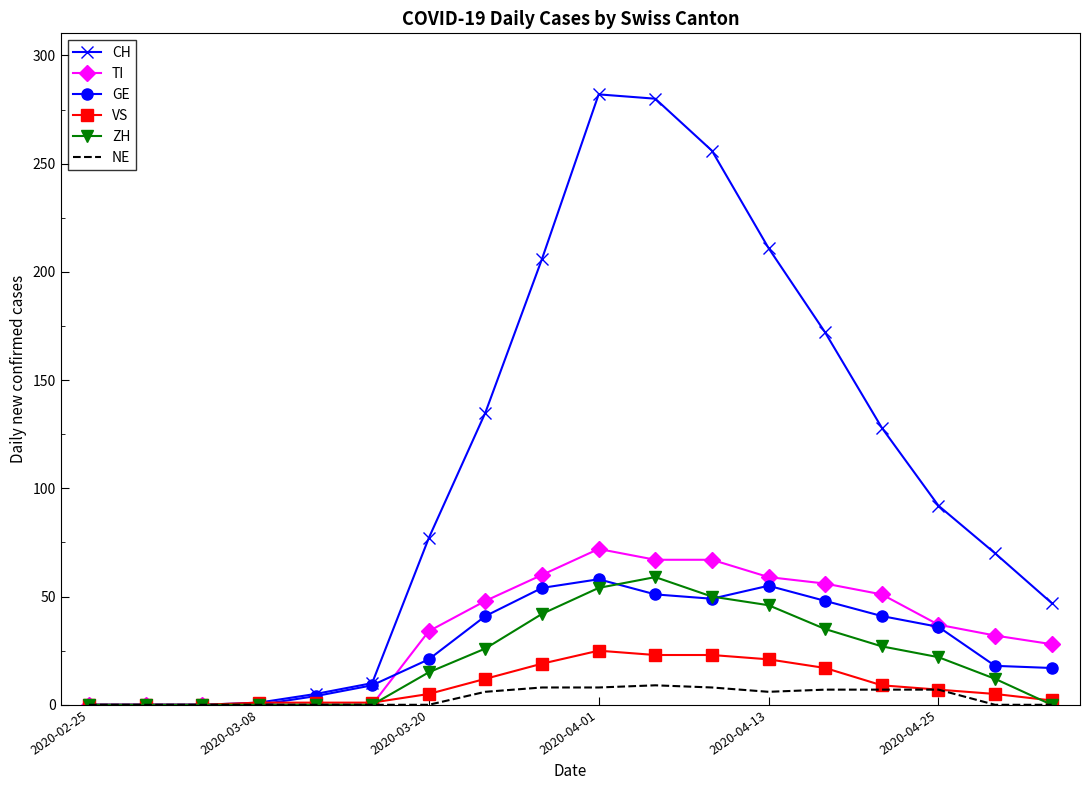

What are all the series names shown in the legend?

CH, TI, GE, VS, ZH, NE